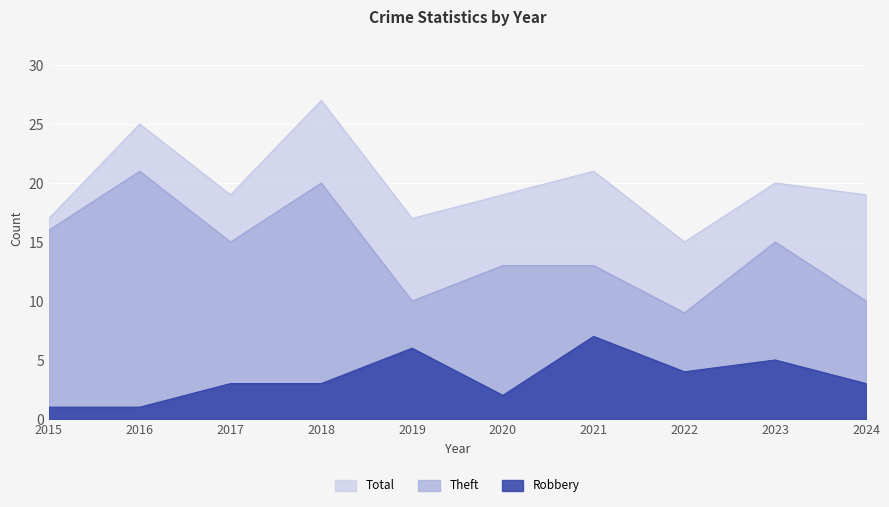

Reading left to right, what are all the values shown in this chart?

Total: 17	25	19	27	17	19	21	15	20	19
Theft: 16	21	15	20	10	13	13	9	15	10
Robbery: 1	1	3	3	6	2	7	4	5	3